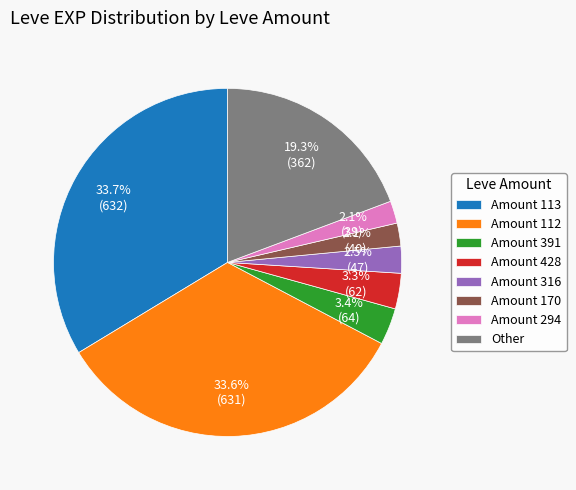

To the nearest percent, what is the difference between the largest and smallest slice percentages?

32%